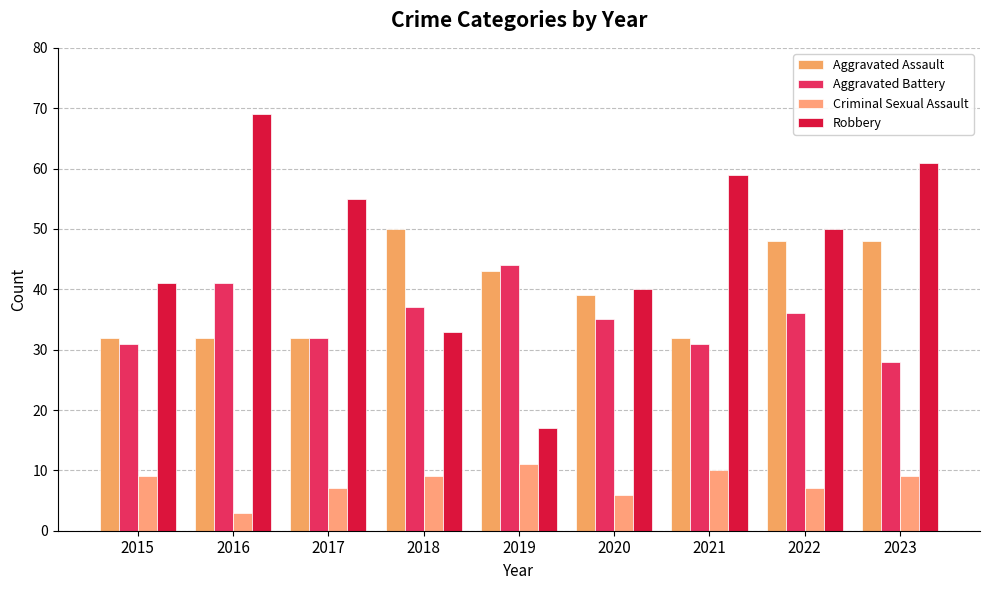

How many values in the Robbery series are below 50?

4